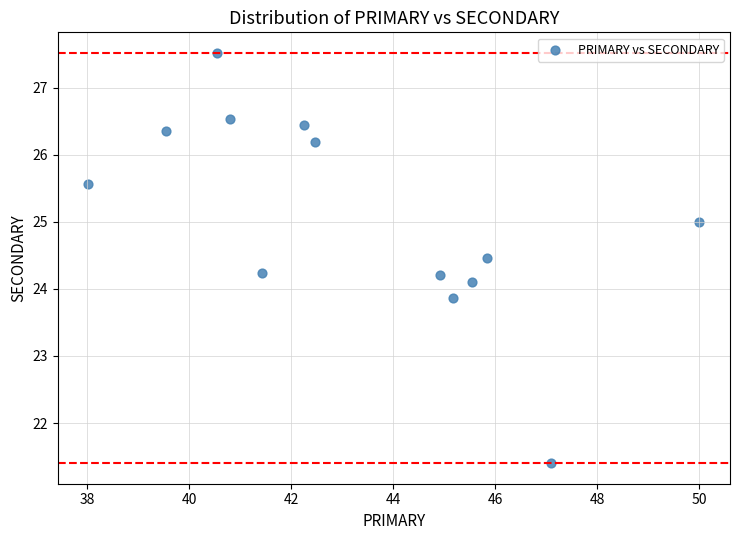

What is the range of Y values (max minus min)?

6.1